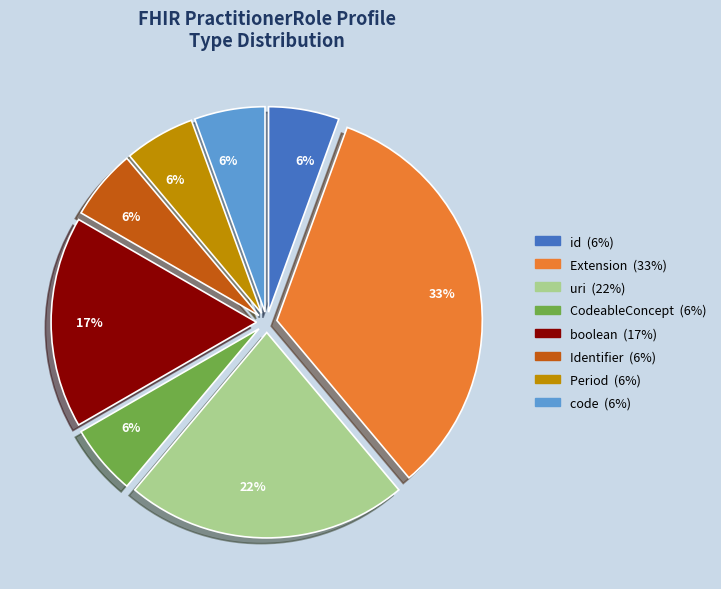

Does any single category account for the majority?

No